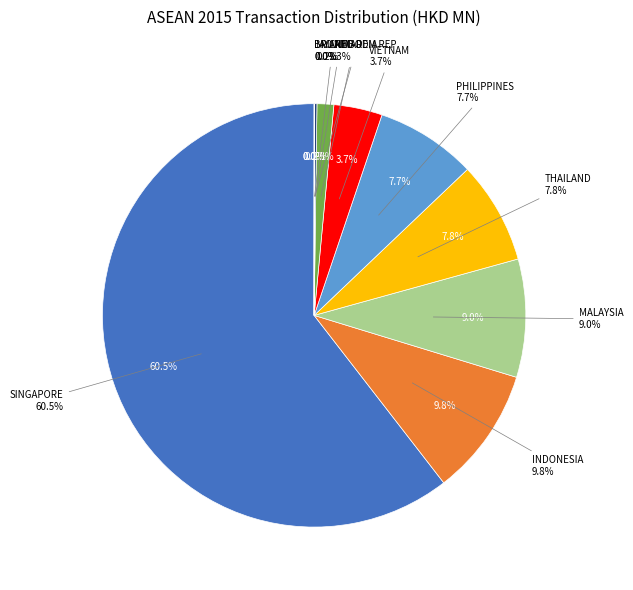

What is the change in value from PHILIPPINES to BRUNEI?

-109.0